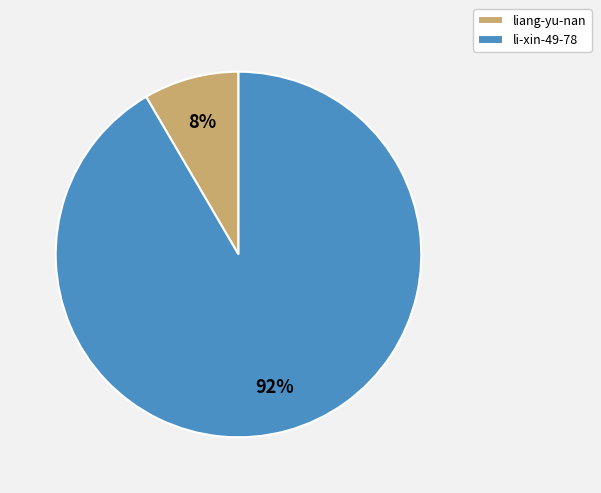

To the nearest percent, what percentage of the pie is li-xin-49-78?

92%